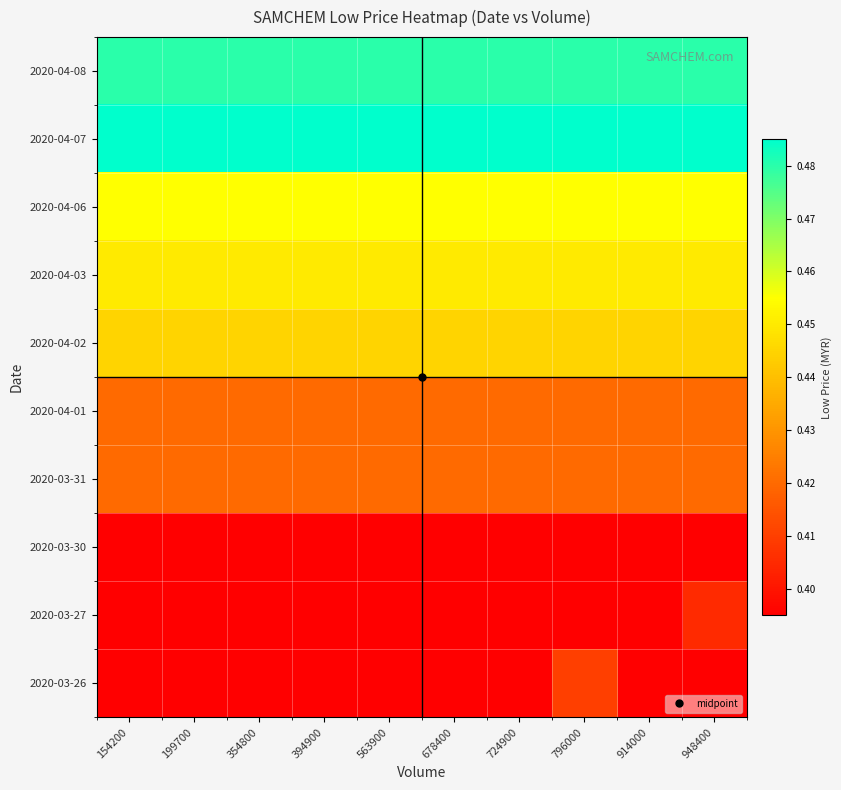

Reading left to right, list all the values displayed in this chart.

2020-03-26: 154200=0.4	199700=0.4	354800=0.4	394900=0.4	563900=0.4	678400=0.4	724900=0.4	796000=0.4	914000=0.4	948400=0.4
2020-03-27: 154200=0.4	199700=0.4	354800=0.4	394900=0.4	563900=0.4	678400=0.4	724900=0.4	796000=0.4	914000=0.4	948400=0.4
2020-03-30: 154200=0.4	199700=0.4	354800=0.4	394900=0.4	563900=0.4	678400=0.4	724900=0.4	796000=0.4	914000=0.4	948400=0.4
2020-03-31: 154200=0.4	199700=0.4	354800=0.4	394900=0.4	563900=0.4	678400=0.4	724900=0.4	796000=0.4	914000=0.4	948400=0.4
2020-04-01: 154200=0.4	199700=0.4	354800=0.4	394900=0.4	563900=0.4	678400=0.4	724900=0.4	796000=0.4	914000=0.4	948400=0.4
2020-04-02: 154200=0.4	199700=0.4	354800=0.4	394900=0.4	563900=0.4	678400=0.4	724900=0.4	796000=0.4	914000=0.4	948400=0.4
2020-04-03: 154200=0.5	199700=0.5	354800=0.5	394900=0.5	563900=0.5	678400=0.5	724900=0.5	796000=0.5	914000=0.5	948400=0.5
2020-04-06: 154200=0.5	199700=0.5	354800=0.5	394900=0.5	563900=0.5	678400=0.5	724900=0.5	796000=0.5	914000=0.5	948400=0.5
2020-04-07: 154200=0.5	199700=0.5	354800=0.5	394900=0.5	563900=0.5	678400=0.5	724900=0.5	796000=0.5	914000=0.5	948400=0.5
2020-04-08: 154200=0.5	199700=0.5	354800=0.5	394900=0.5	563900=0.5	678400=0.5	724900=0.5	796000=0.5	914000=0.5	948400=0.5